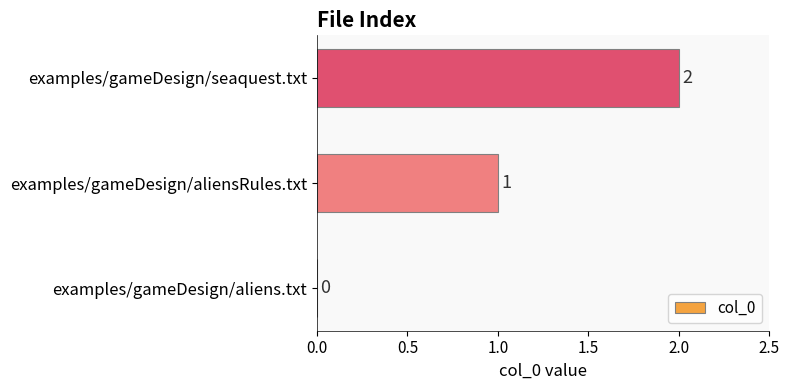

What is the sum of the values at examples/gameDesign/seaquest.txt and examples/gameDesign/aliensRules.txt?

3